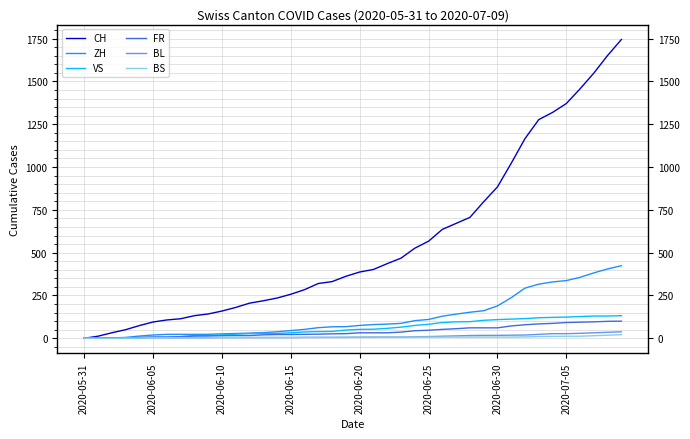

Which series has the largest total across all categories?

CH